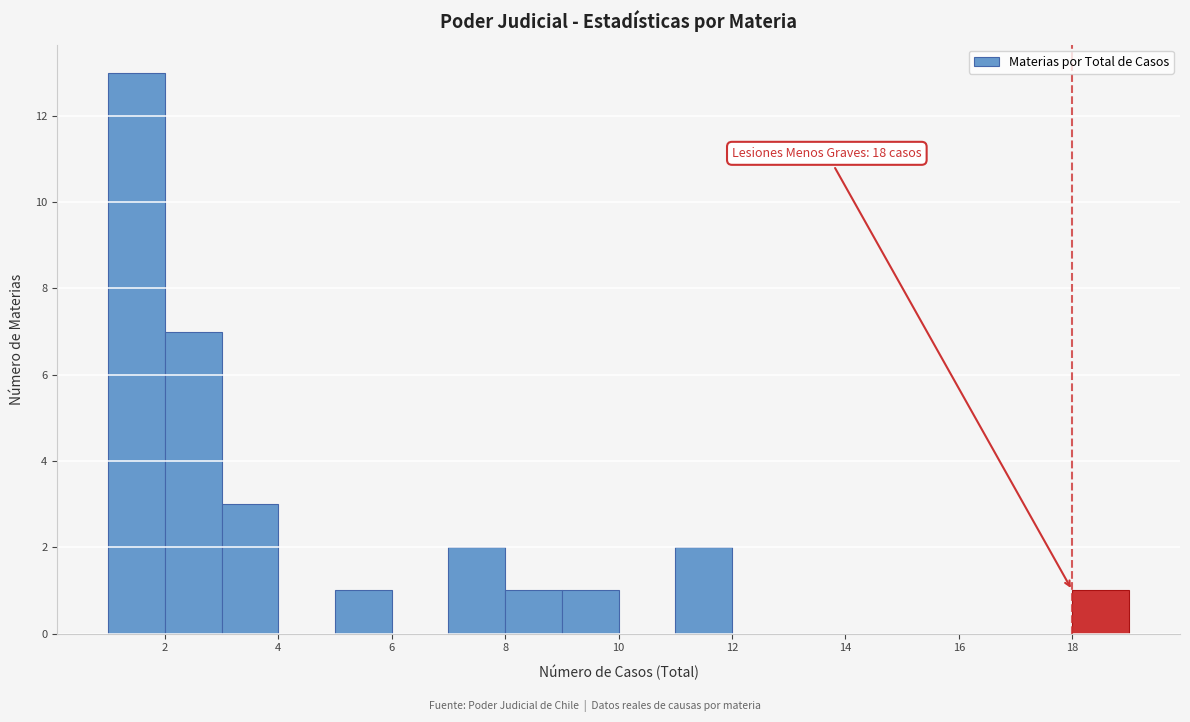

Which range on the x-axis has the tallest bar?

1 to 2